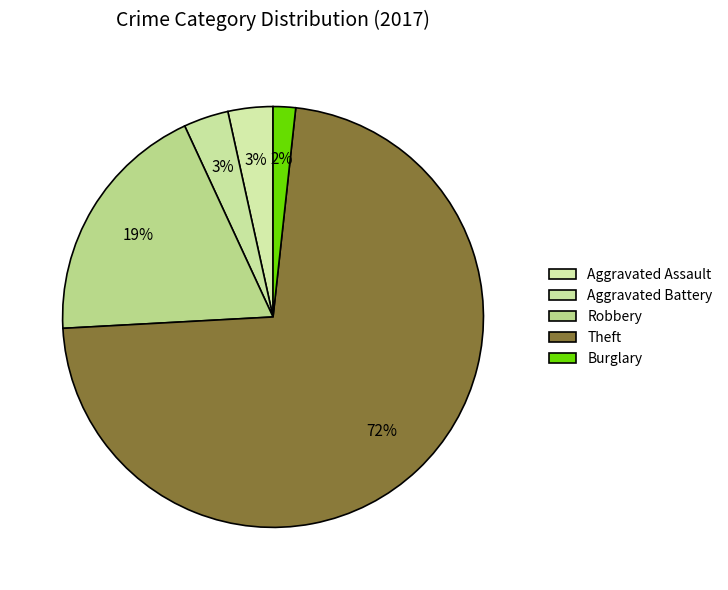

How many segments does this pie chart have?

5